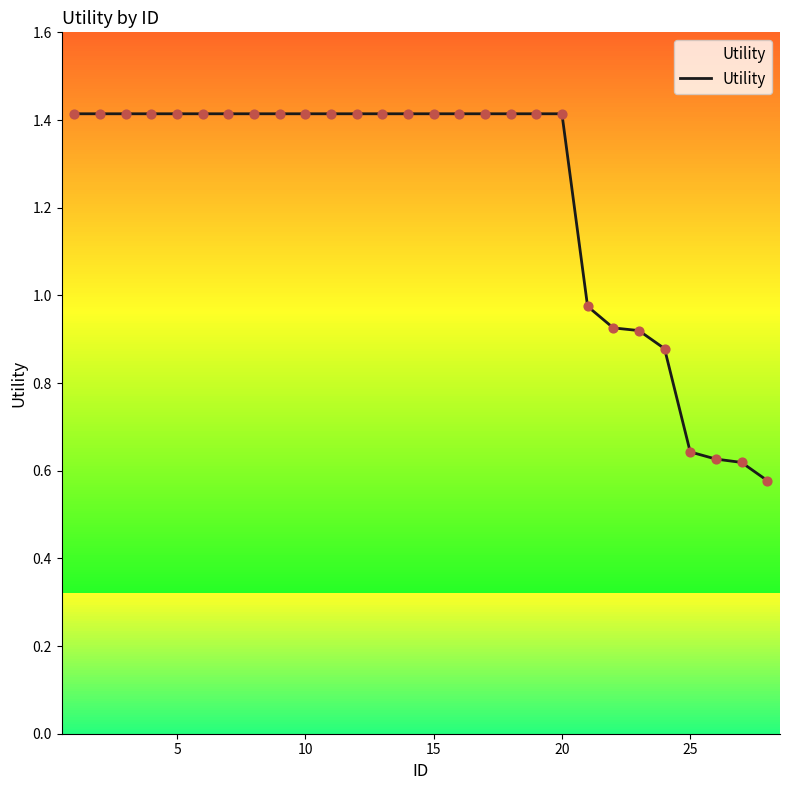

What is the difference between the maximum and minimum values?

0.8